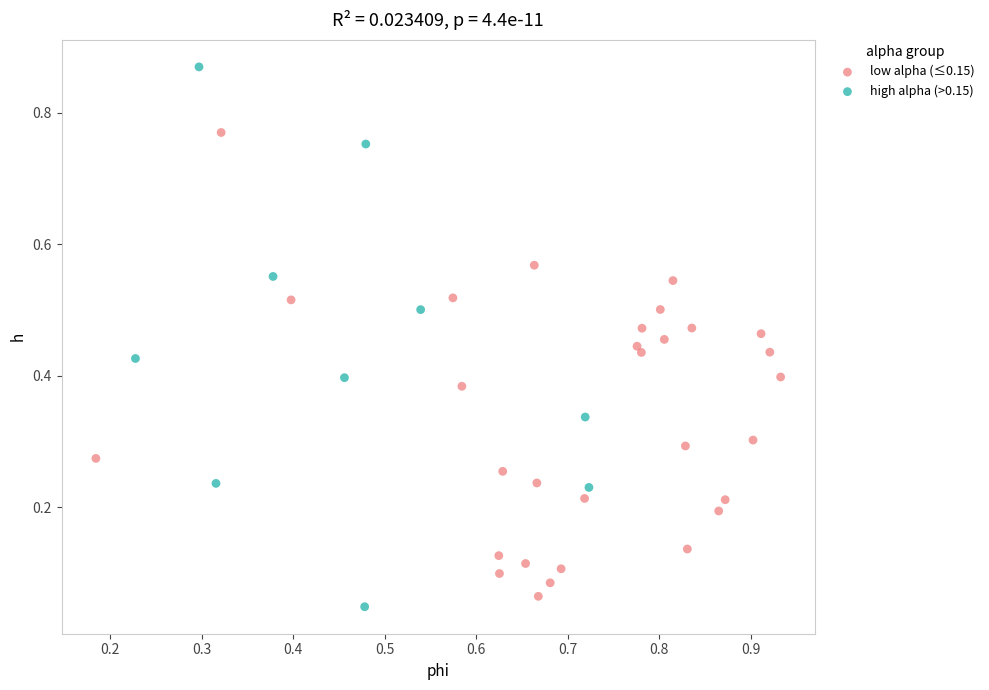

Which series has the widest spread of Y values?

high alpha (>0.15)